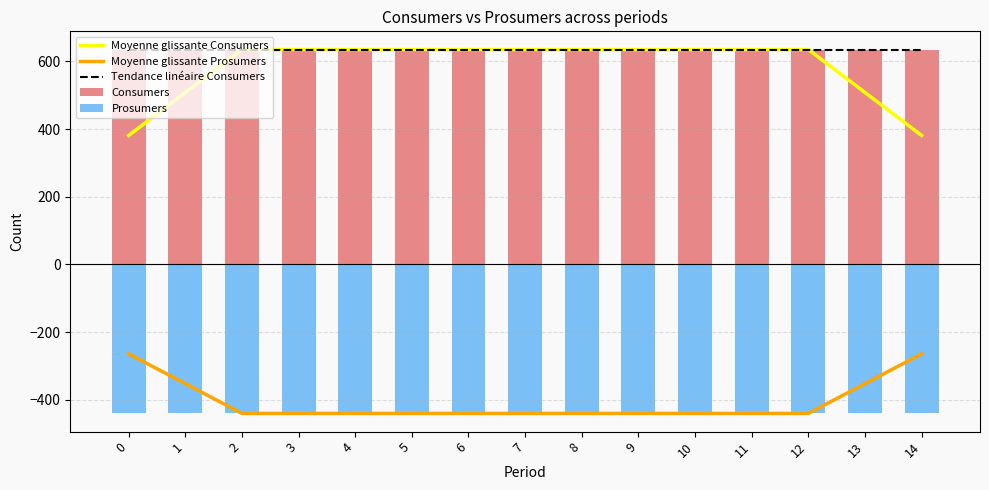

Reading right to left, extract all data points from this chart.

Moyenne glissante Consumers: 381	508	635	635	635	635	635	635	635	635	635	635	635	508	381
Moyenne glissante Prosumers: -264	-352	-440	-440	-440	-440	-440	-440	-440	-440	-440	-440	-440	-352	-264
Tendance linéaire Consumers: 635	635	635	635	635	635	635	635	635	635	635	635	635	635	635
Consumers: 635	635	635	635	635	635	635	635	635	635	635	635	635	635	635
Prosumers: -440	-440	-440	-440	-440	-440	-440	-440	-440	-440	-440	-440	-440	-440	-440